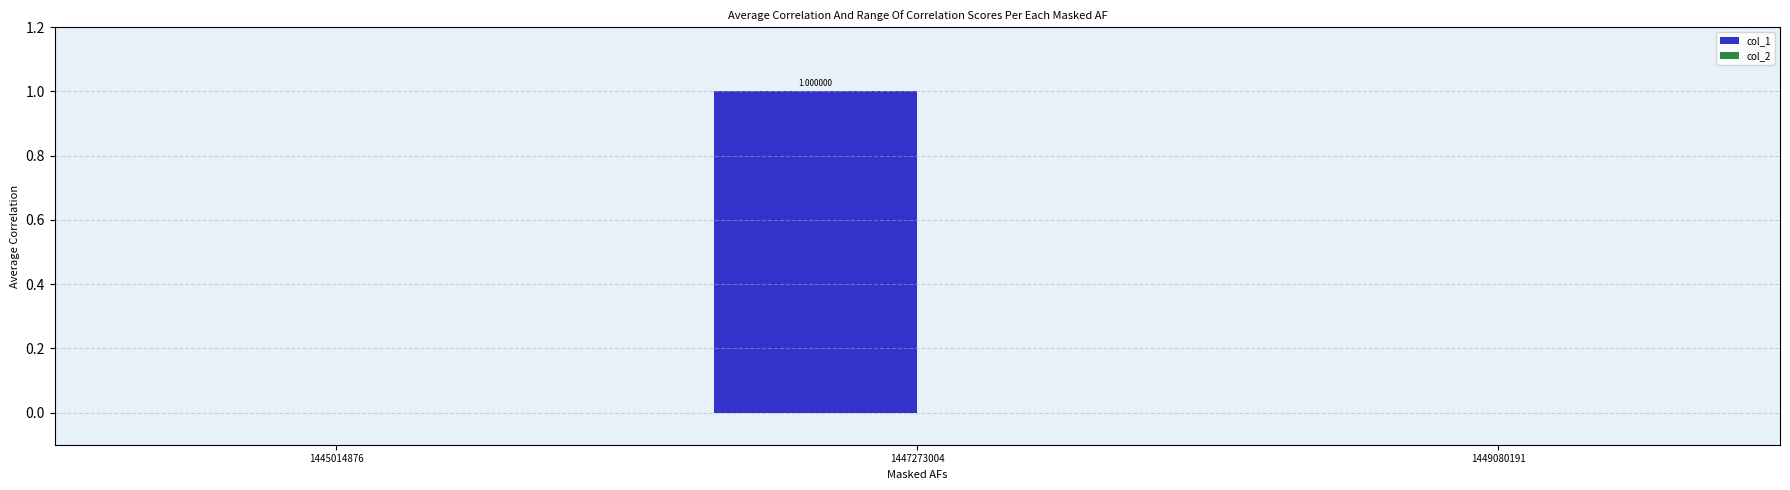

Between 1449080191 and 1447273004, which is larger?

1447273004